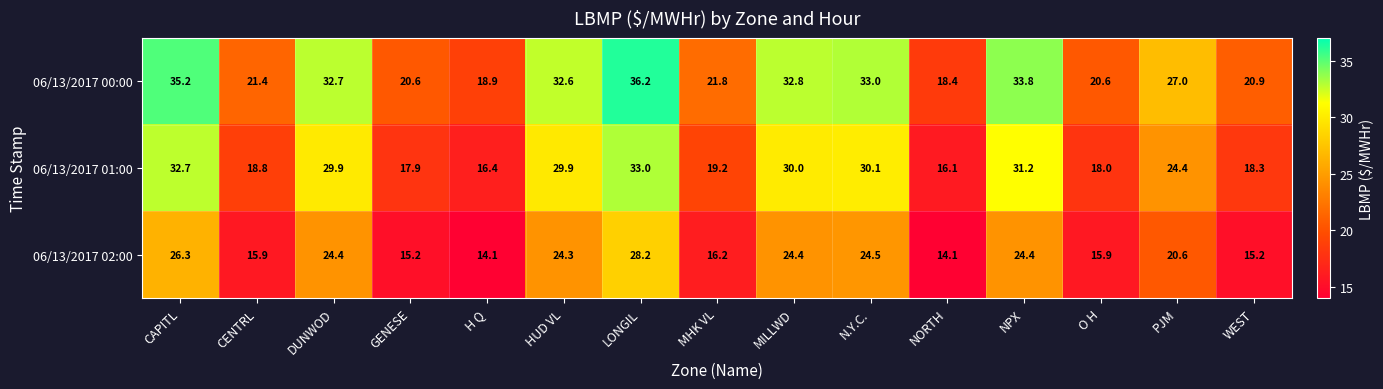

At how many categories does at least one series exceed 28?

7